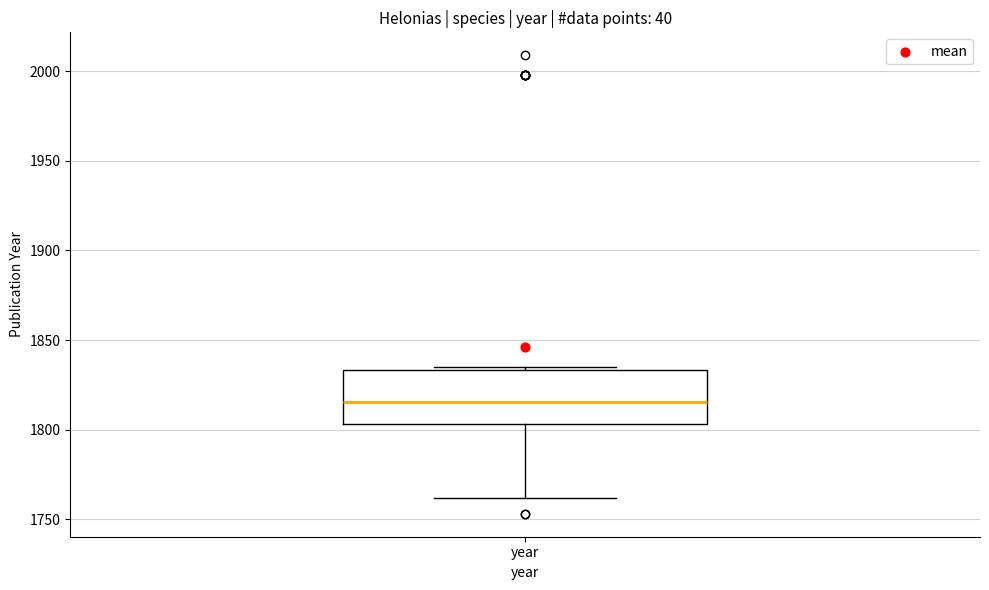

Transcribe this box plot: give where the median line is, the range the box spans, and where the two whiskers end, as read against the y-axis. The values are not printed on the chart, so give them approximately, as read against the axis.

median 1815, box 1805 to 1835, whiskers 1760 to 1835 (just above the box's upper edge)